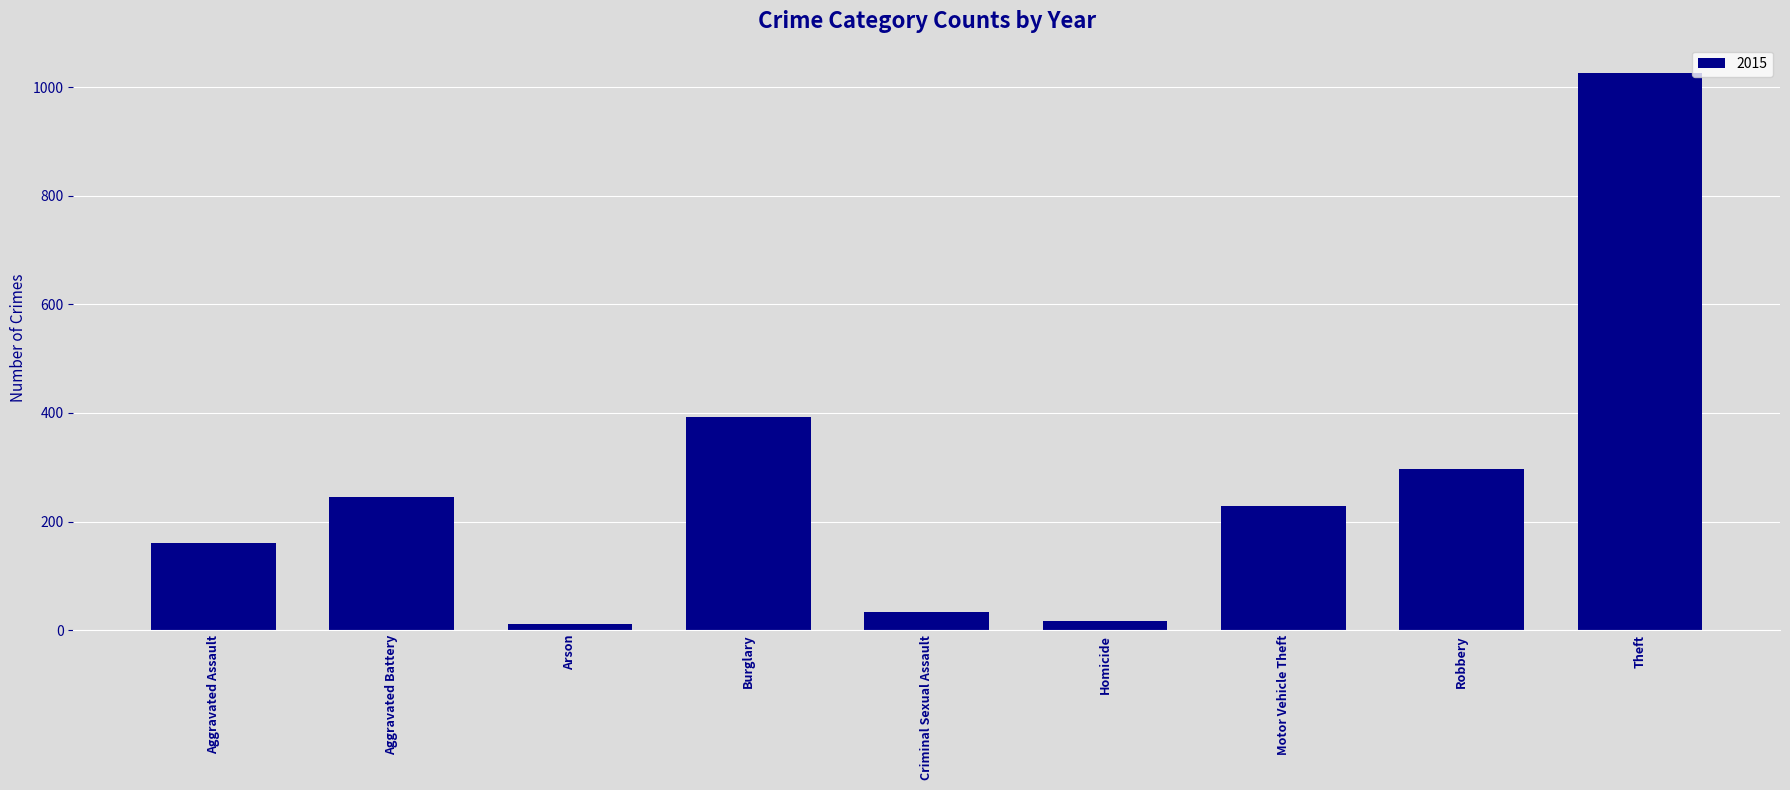

Where is the data nearest to the value 519?

Burglary